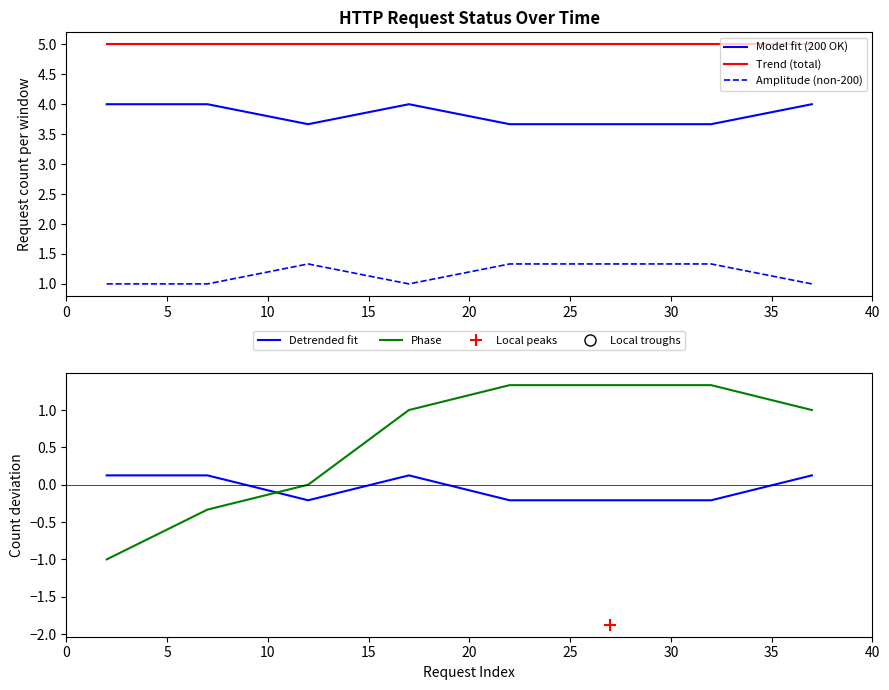

What is the value of the Phase point at the 4th from the left?

1.0